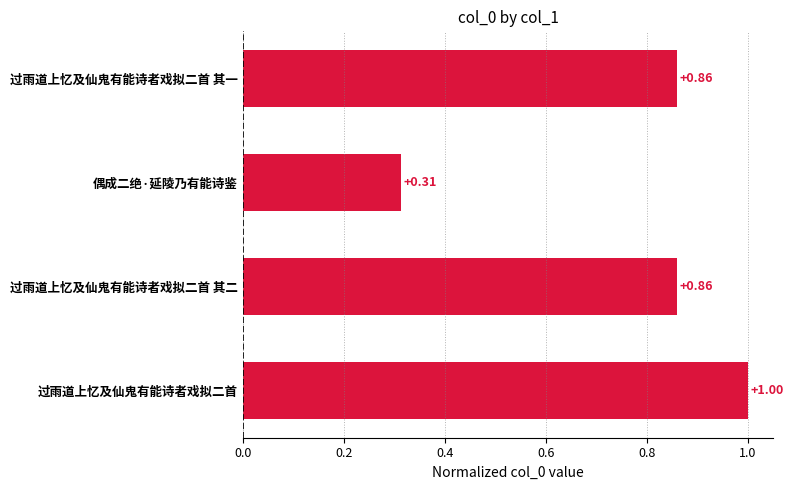

Which category has the highest value across all series?

过雨道上忆及仙鬼有能诗者戏拟二首